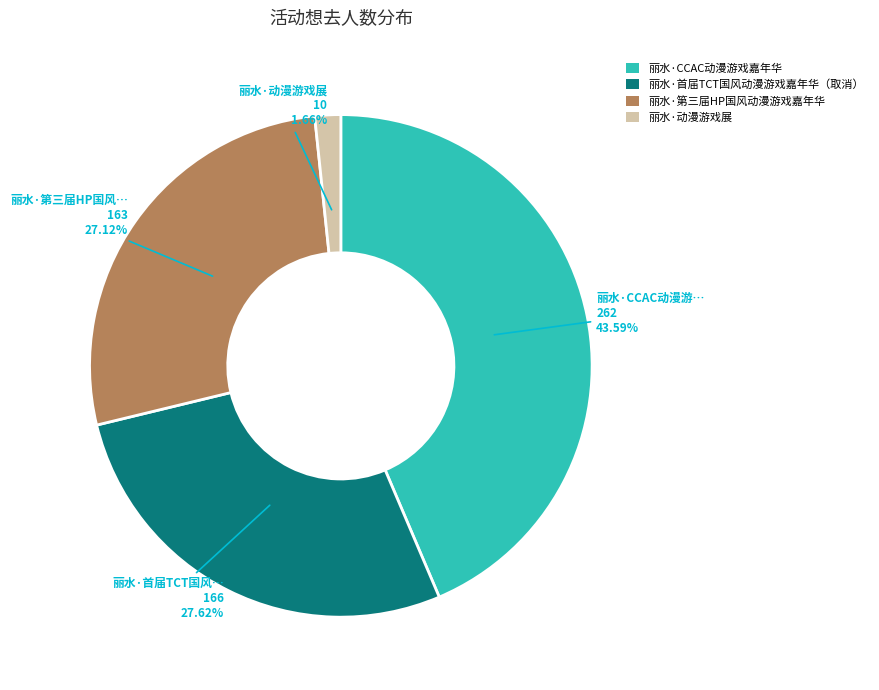

To the nearest percent, what is the average slice percentage?

25%